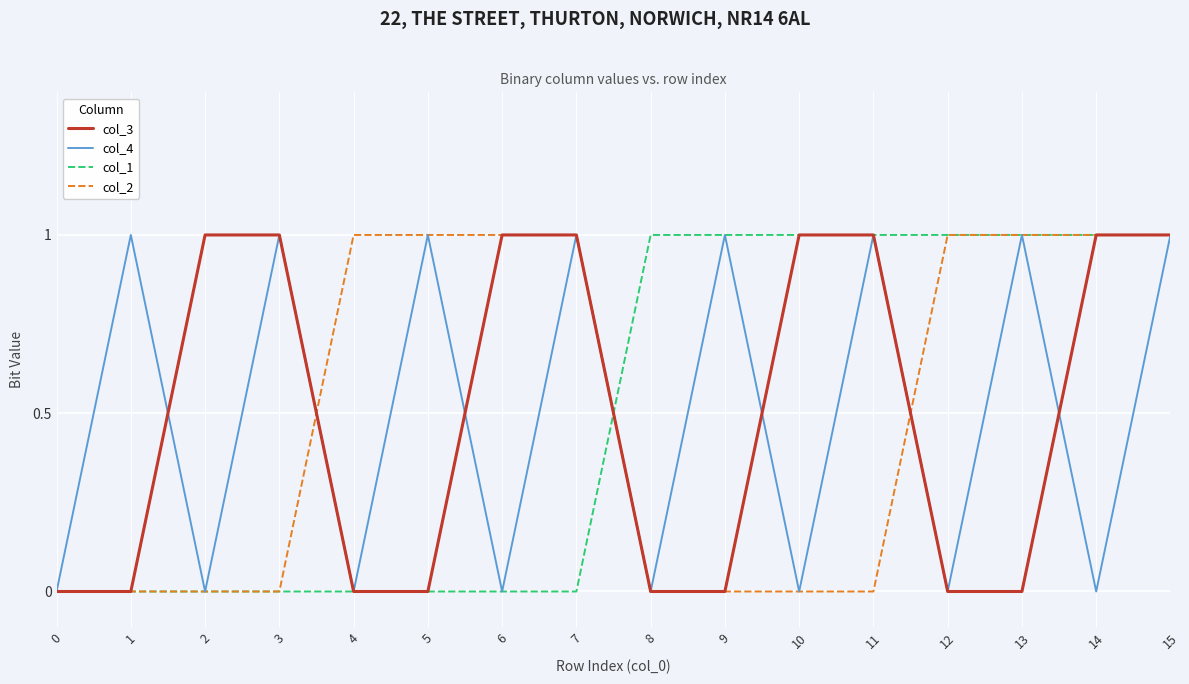

How many lines are shown in the chart?

4